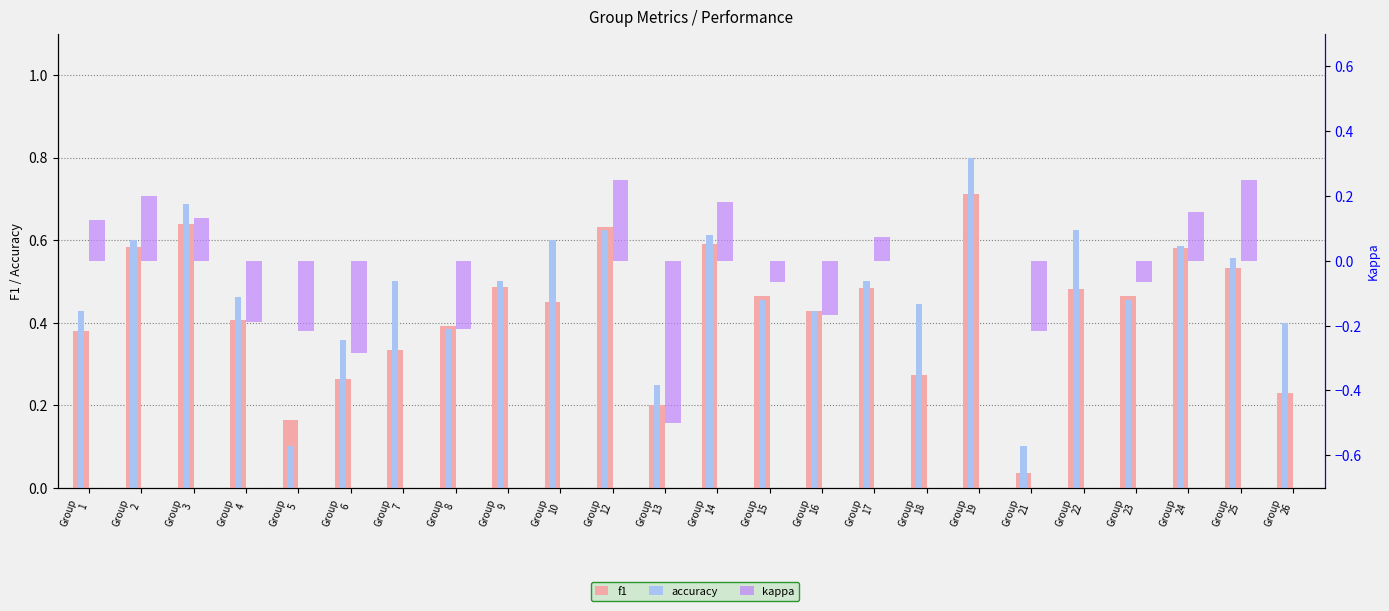

What is the difference between the second highest and minimum values in the f1 series?

0.6